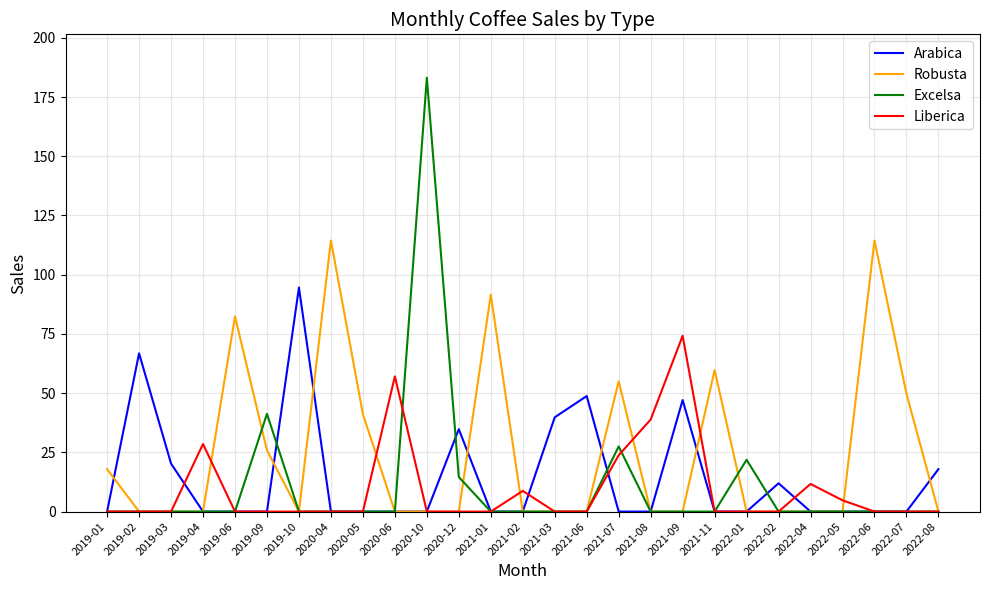

Between 2021-03 and 2022-08, which series saw the biggest shift?

Arabica